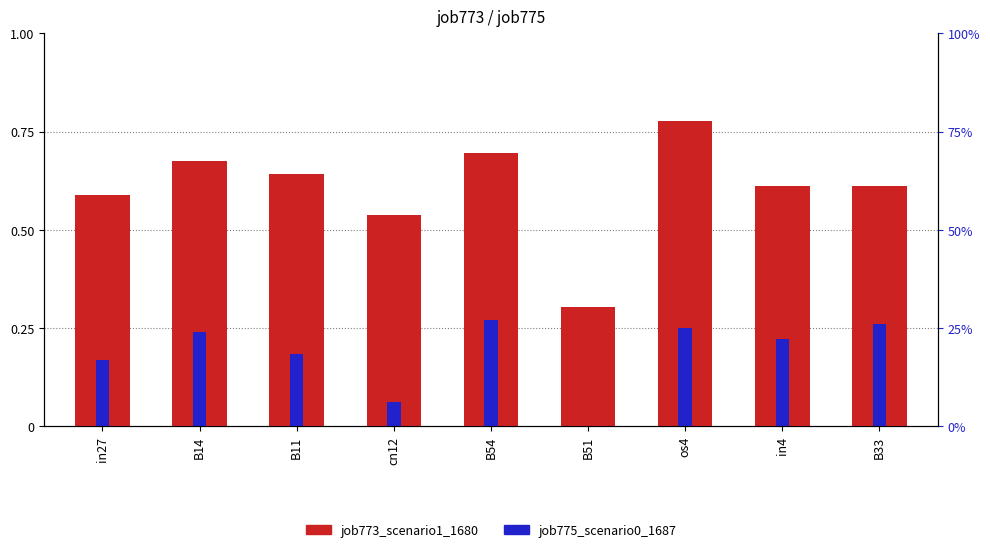

Reading left to right, what are all the values shown in this chart?

job773_scenario1_1680: 0.6	0.7	0.6	0.5	0.7	0.3	0.8	0.6	0.6
job775_scenario0_1687: 0.2	0.2	0.2	0.1	0.3	0.0	0.2	0.2	0.3